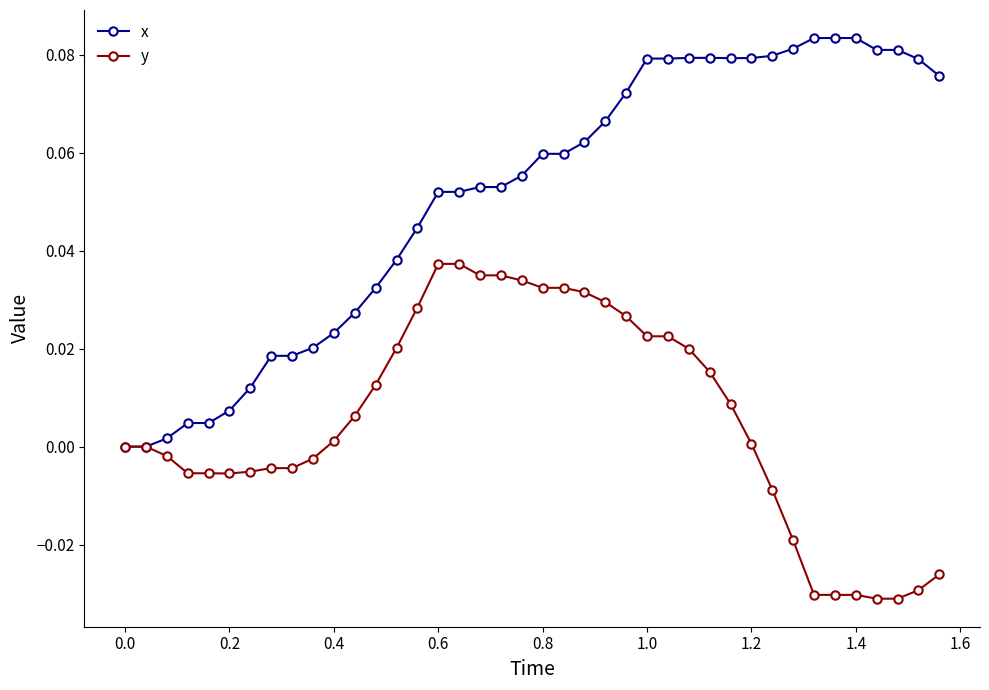

Which series has the largest range (max minus min)?

x